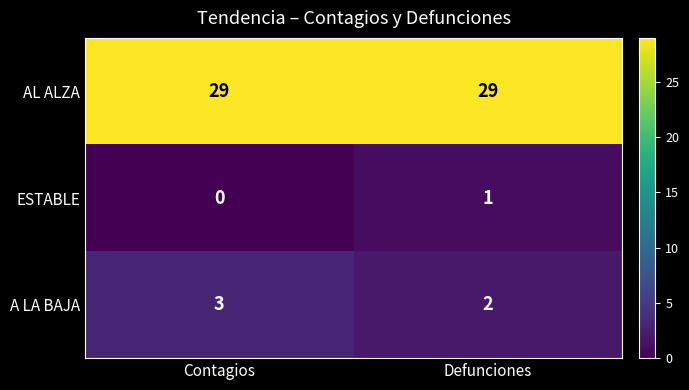

What is the greatest value displayed?

29